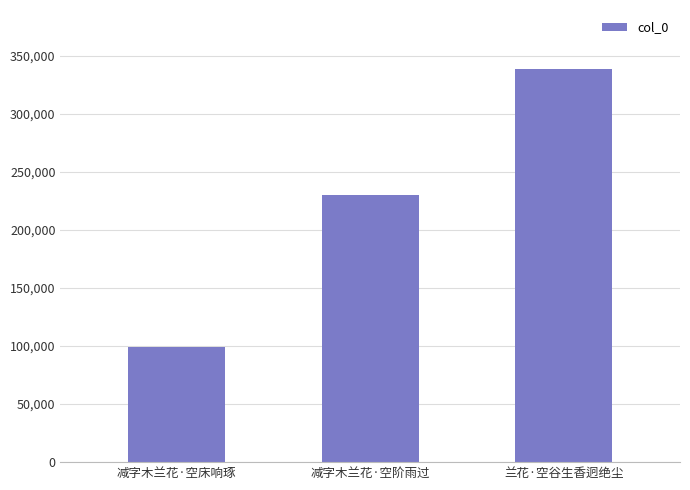

Where is the data nearest to the value 218805?

减字木兰花·空阶雨过